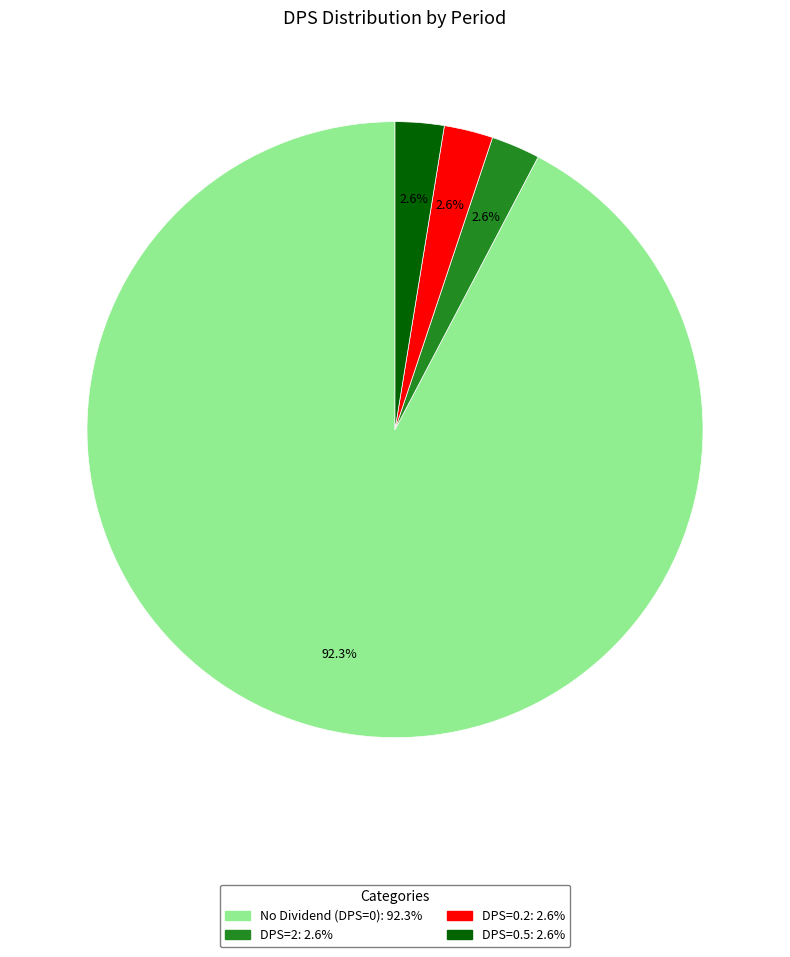

How many segments does this pie chart have?

4